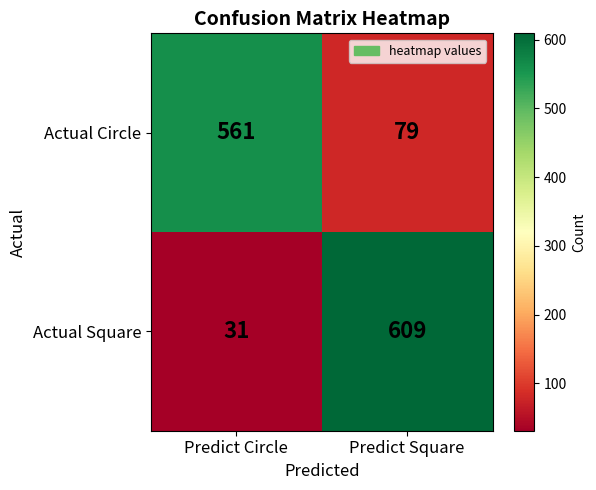

What is the difference between the highest and lowest values at Predict Circle?

530